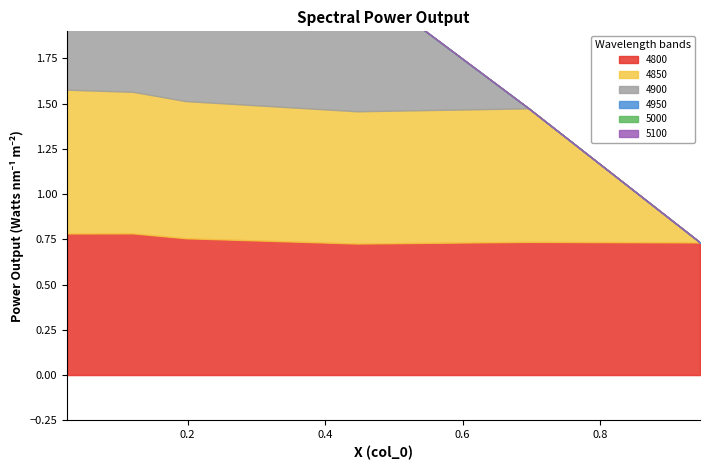

Which series has the widest spread of values?

4900